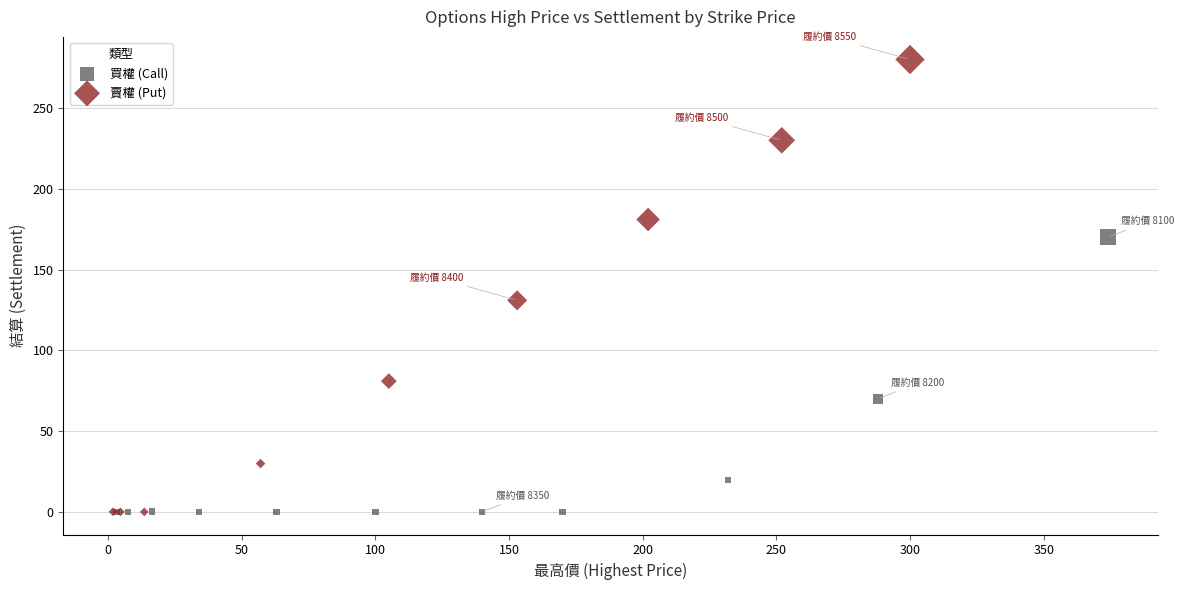

Which series has the widest spread of Y values?

賣權 (Put)